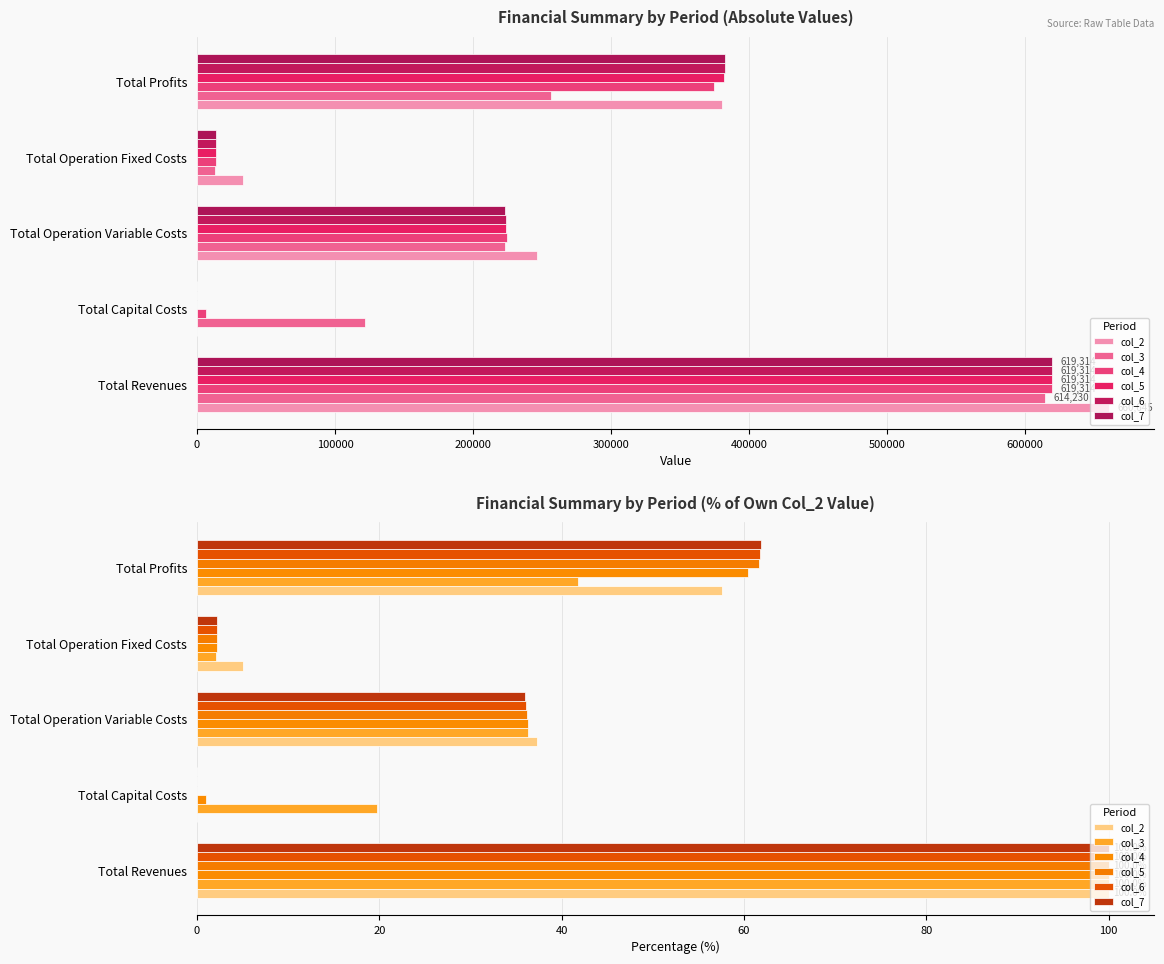

Is the value of col_4 at Total Profits greater than the value of col_6 at Total Capital Costs?

Yes